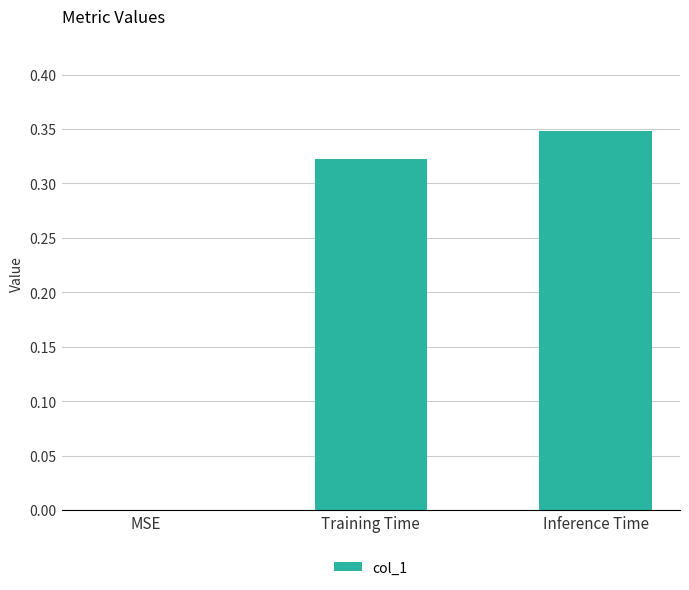

What is the sum of the values at Inference Time and Training Time?

0.7